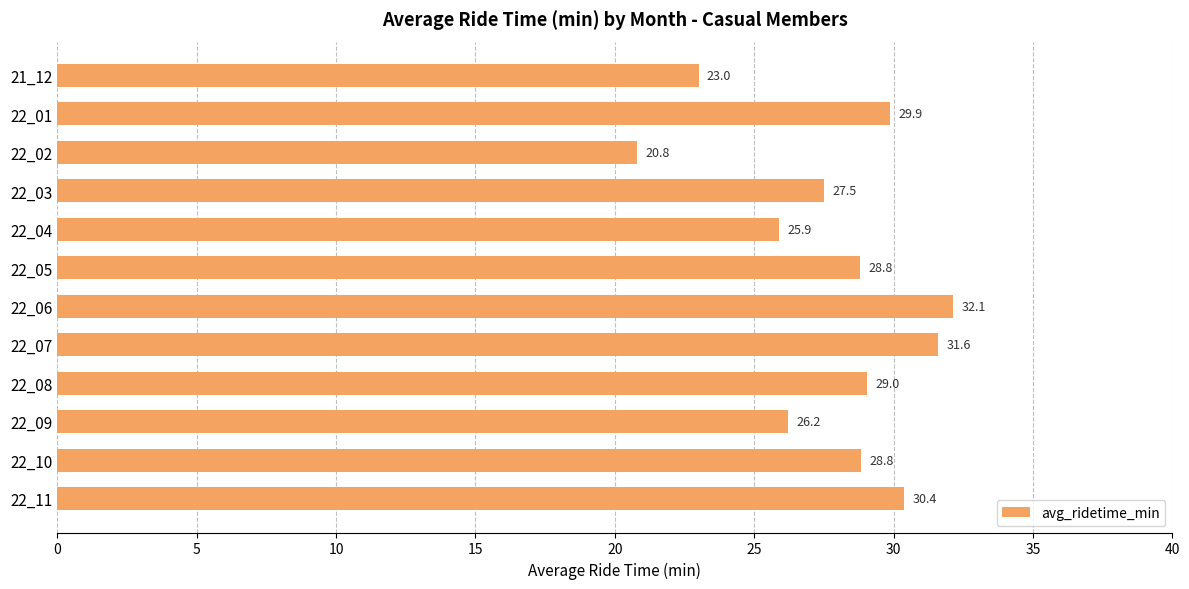

Reading top to bottom, extract all data points from this chart.

21_12=23.0	22_01=29.9	22_02=20.8	22_03=27.5	22_04=25.9	22_05=28.8	22_06=32.1	22_07=31.6	22_08=29.0	22_09=26.2	22_10=28.8	22_11=30.4